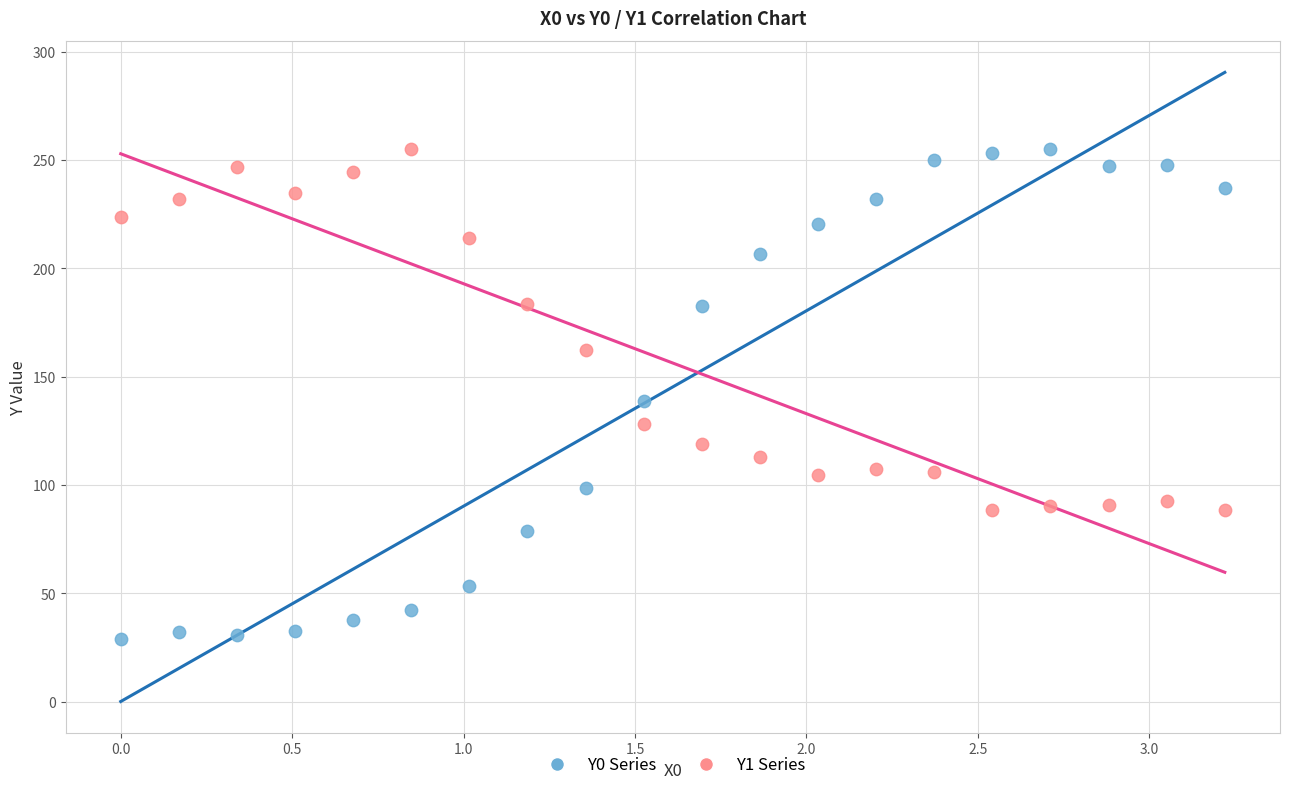

Which series contains the lowest Y value?

Y0 Series